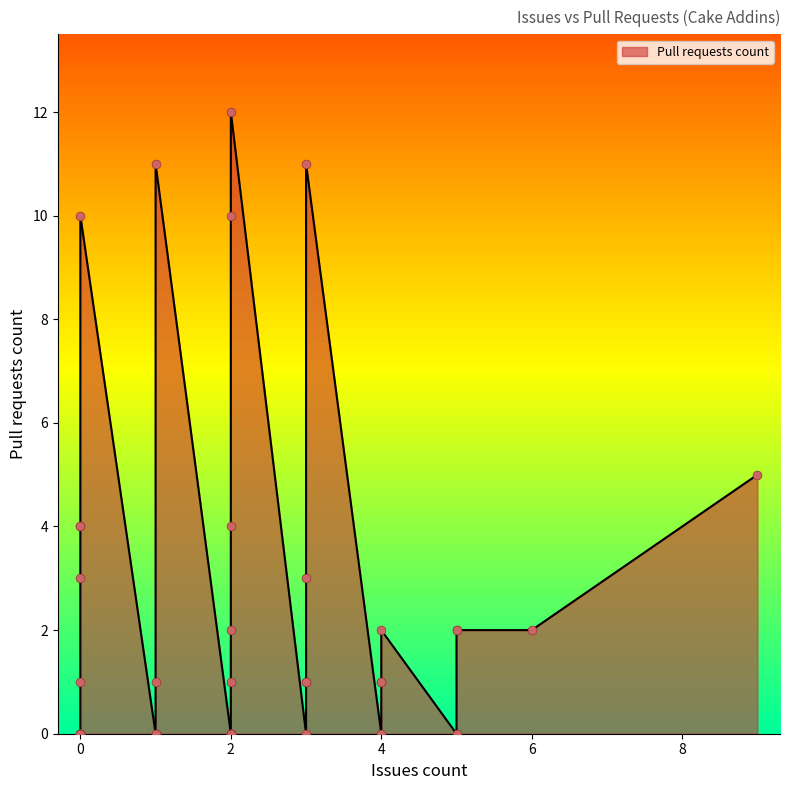

Which has a higher value, 4 or 3?

3